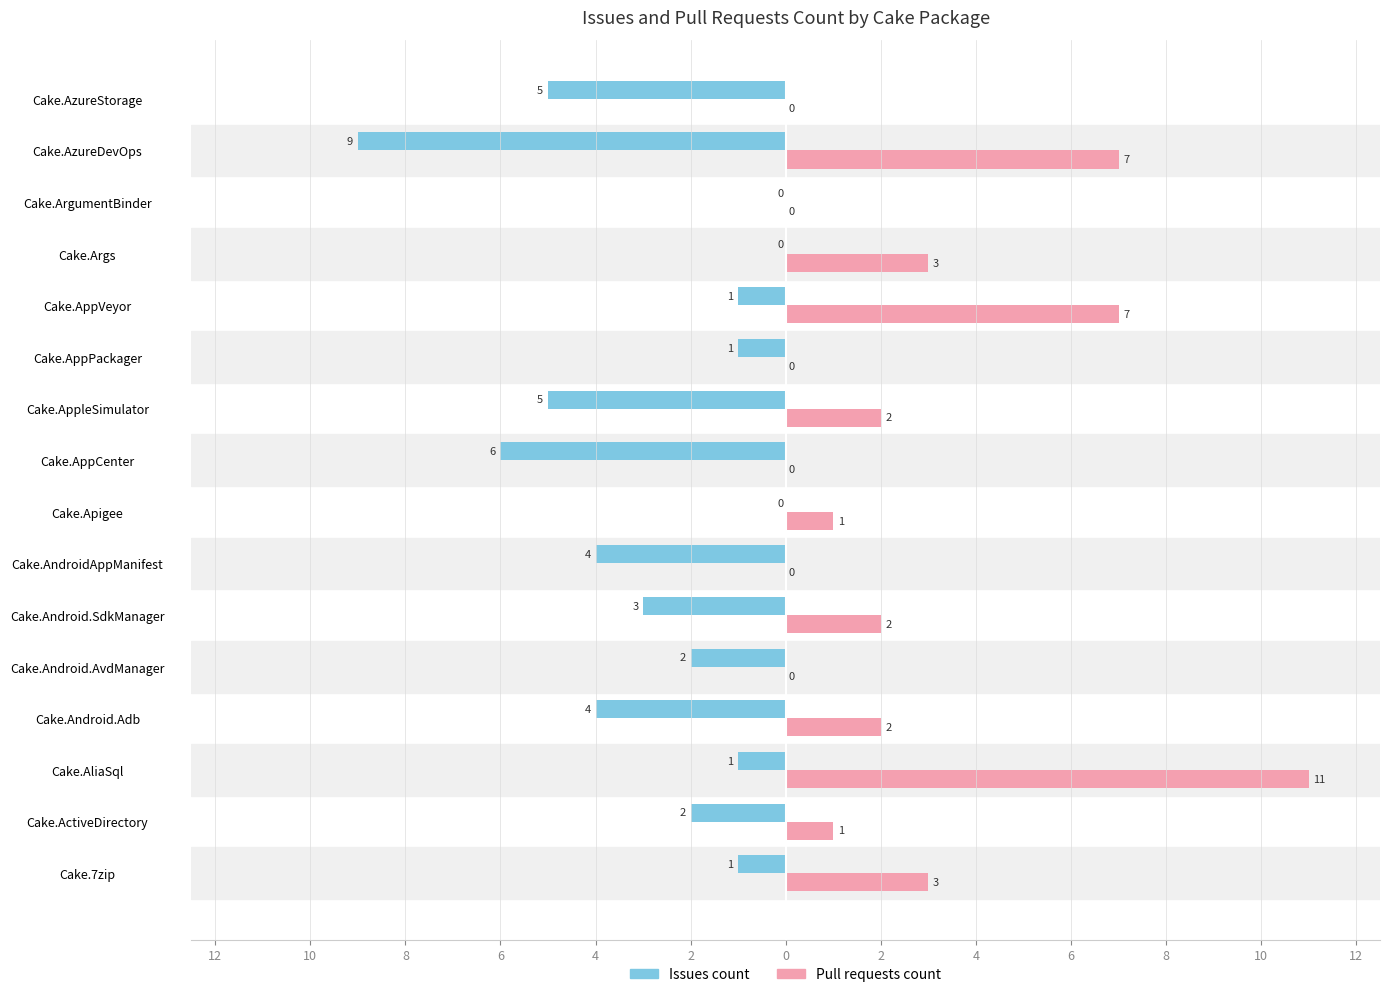

What are all the series names shown in the legend?

Issues count, Pull requests count